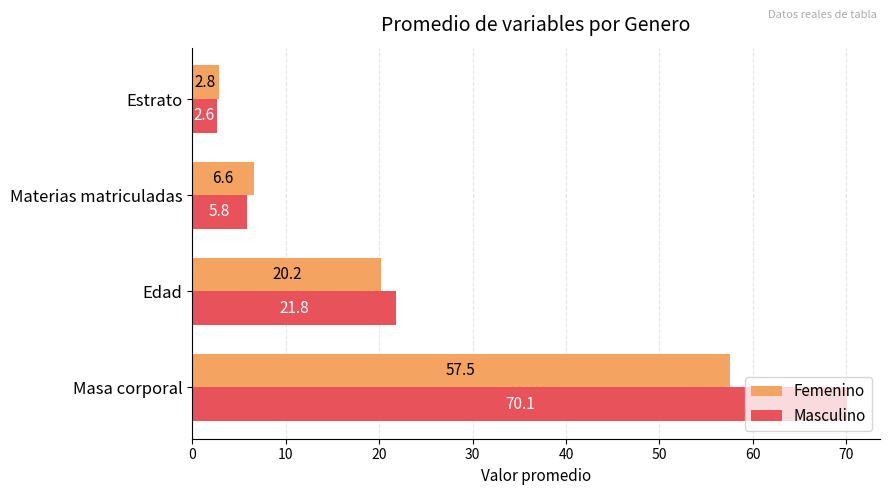

What is the average value of the Masculino series?

25.1